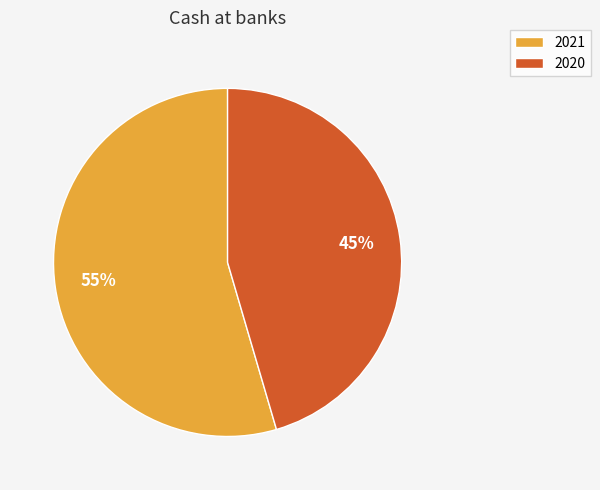

Approximately how many times larger is the value at 2021 compared to 2020?

1.2